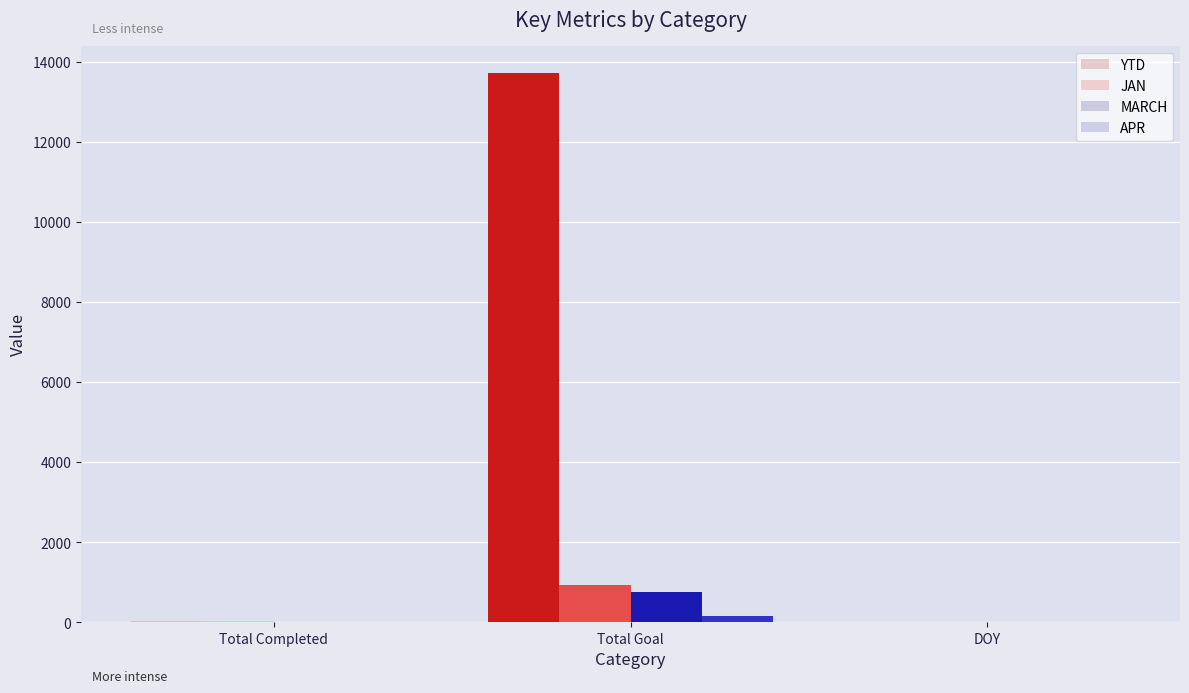

Which series changed the most between Total Completed and Total Goal?

YTD